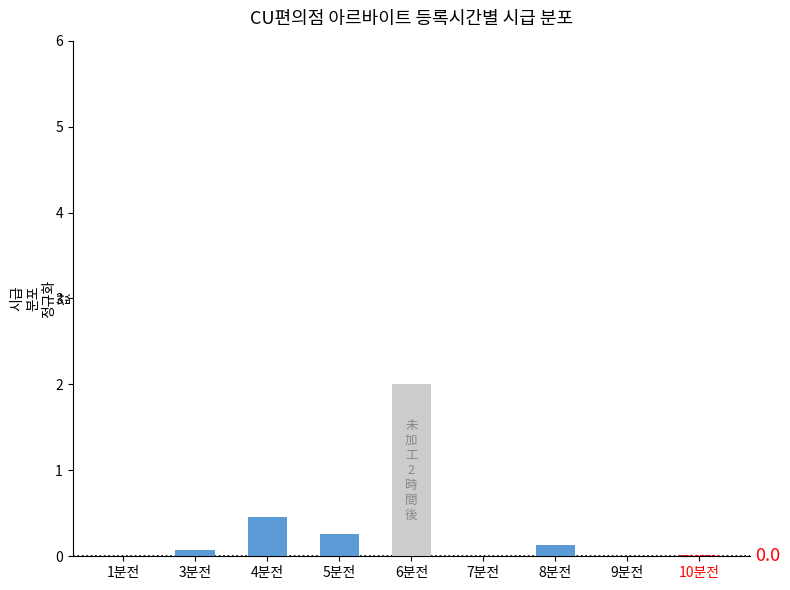

The chart shows a value of 0.8 at 4분전. True or false?

False